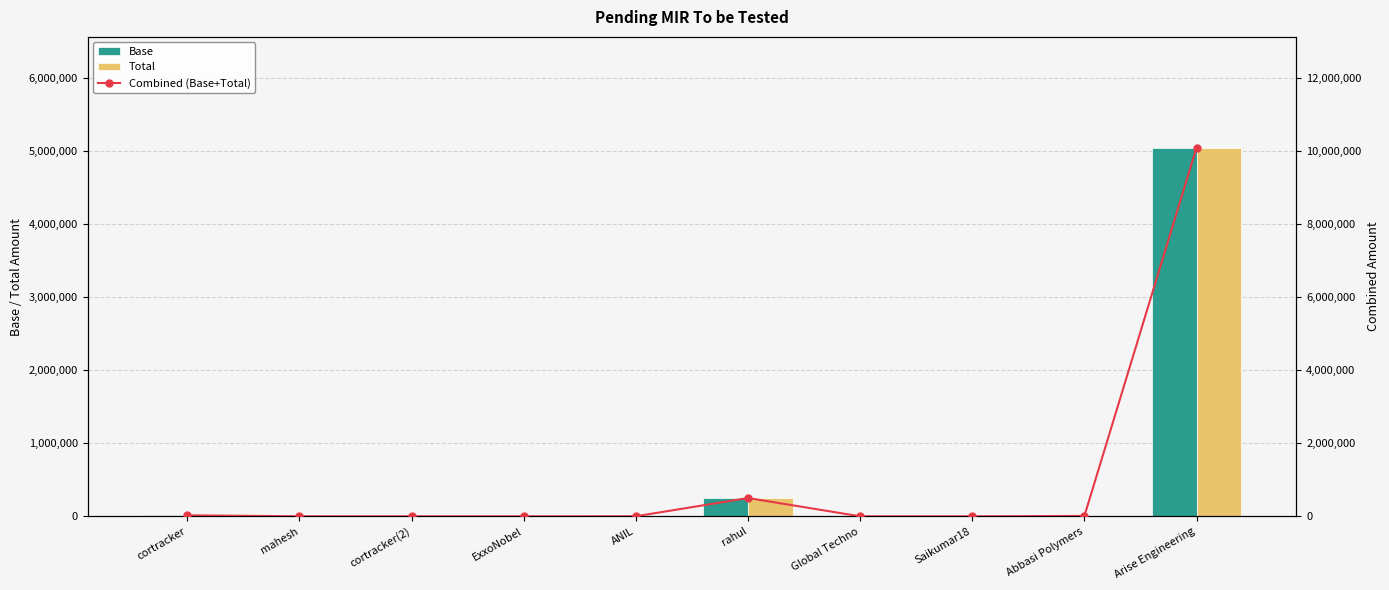

Which series has the largest total across all categories?

Combined (Base+Total)